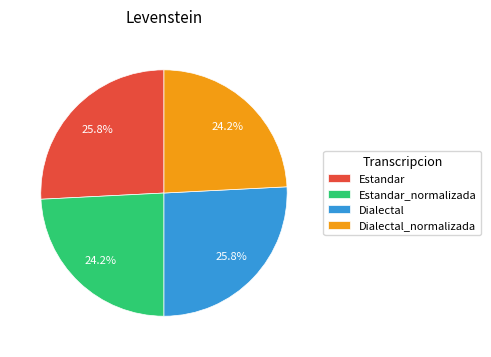

Combined, what portion of the pie is Dialectal and Dialectal_normalizada?

50.0%